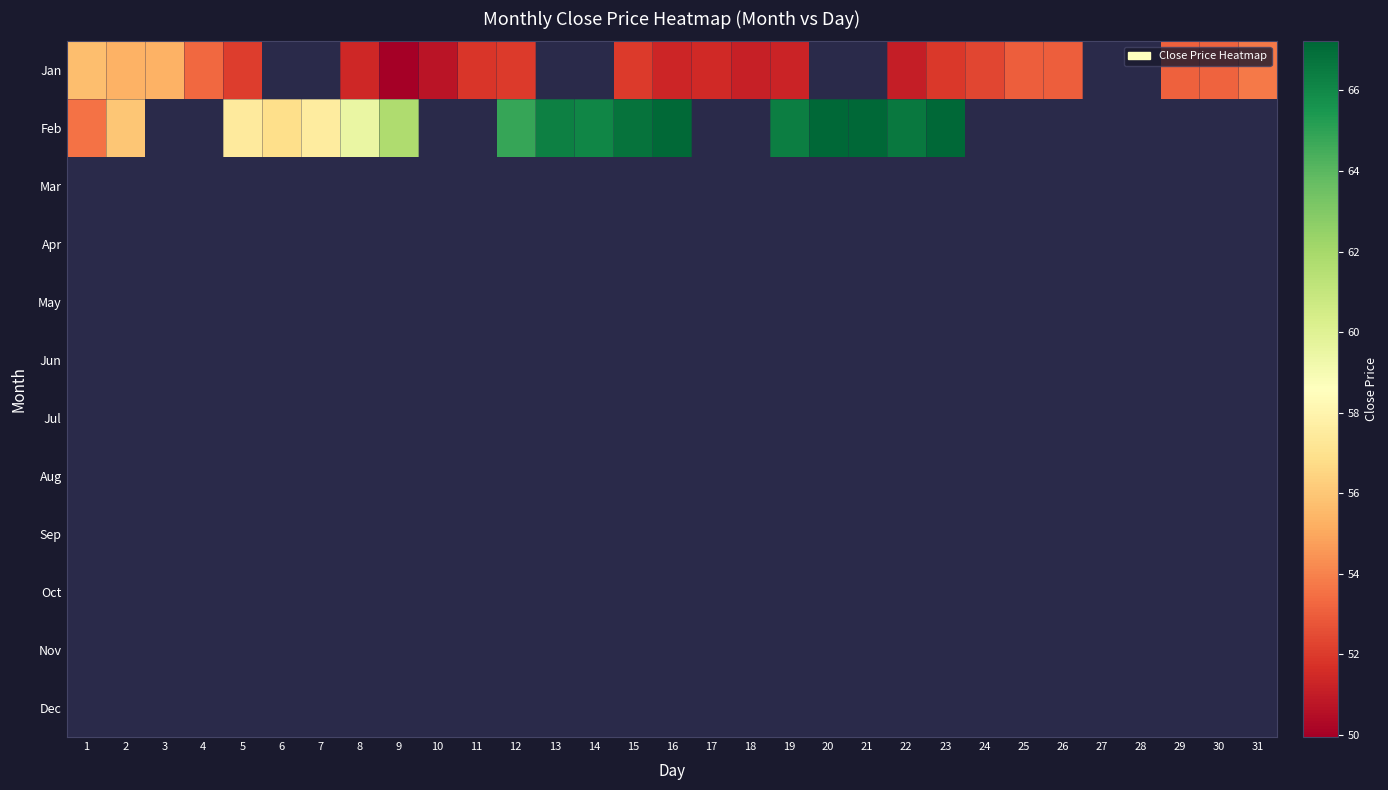

Which series has the widest spread of values?

Feb